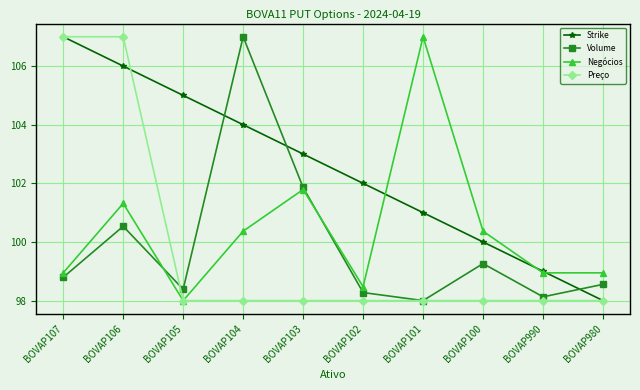

At how many categories does at least one series exceed 1830?

1